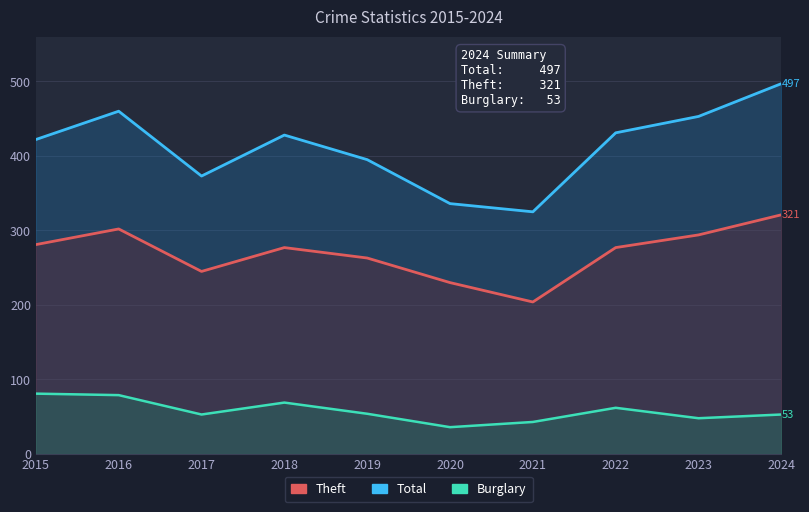

What is the average value of the Burglary series?

58